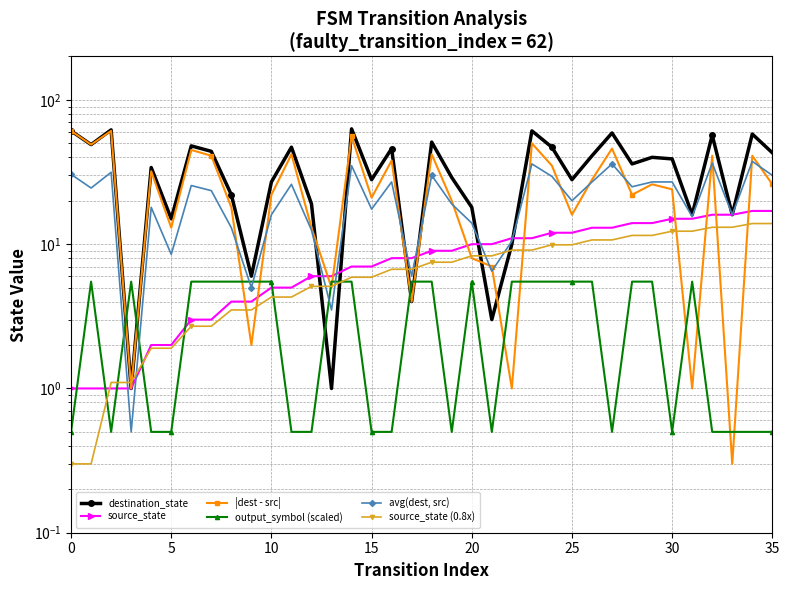

At how many categories does at least one series exceed 11?

30